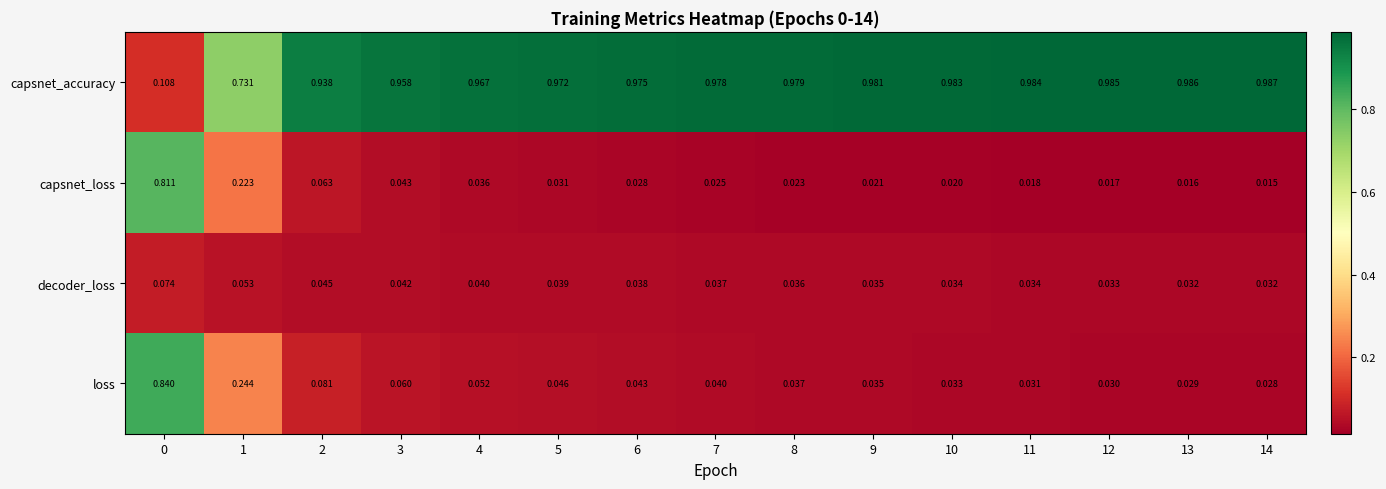

At how many categories does at least one series exceed 0?

15